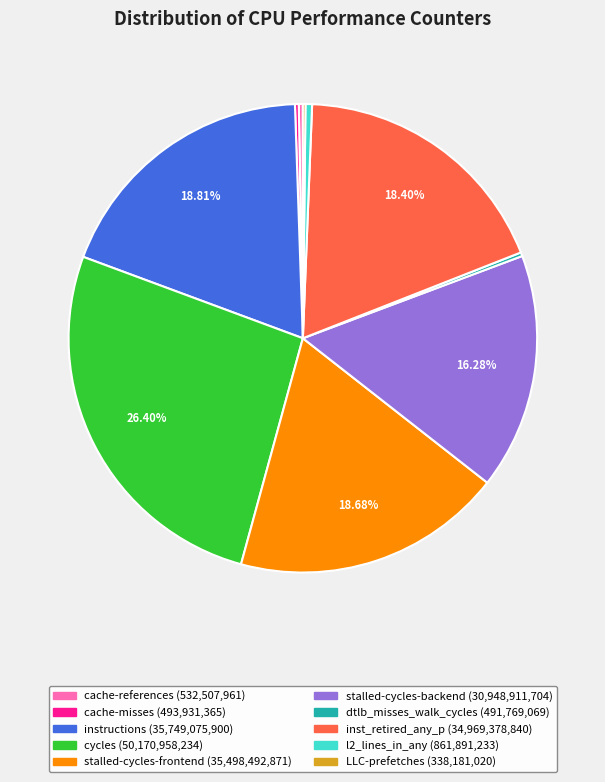

Between stalled-cycles-backend and instructions, which is larger?

instructions